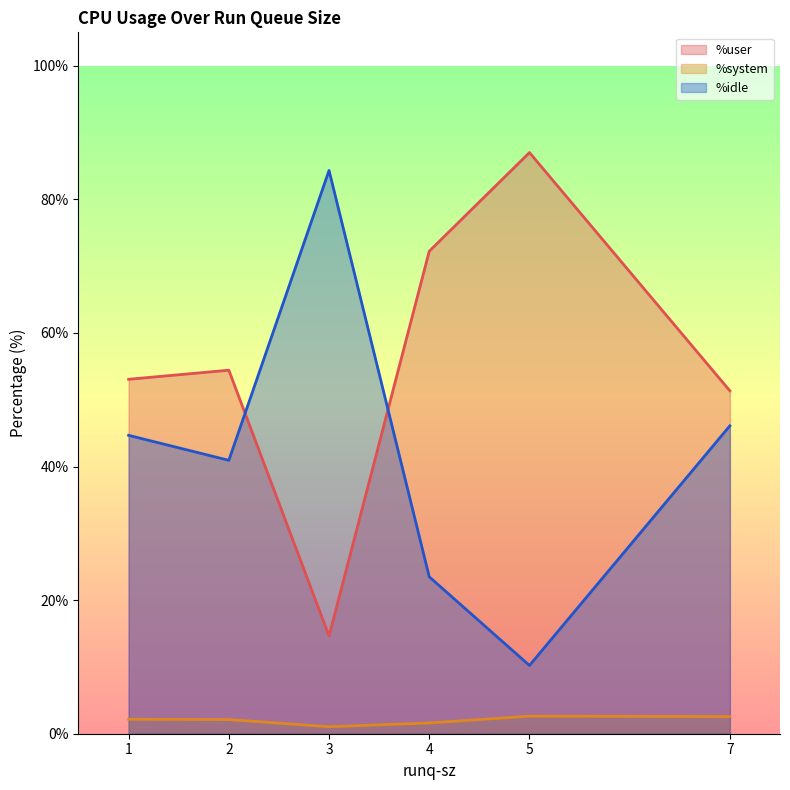

True or false: %system has more than 1 points higher than both neighbors.

False